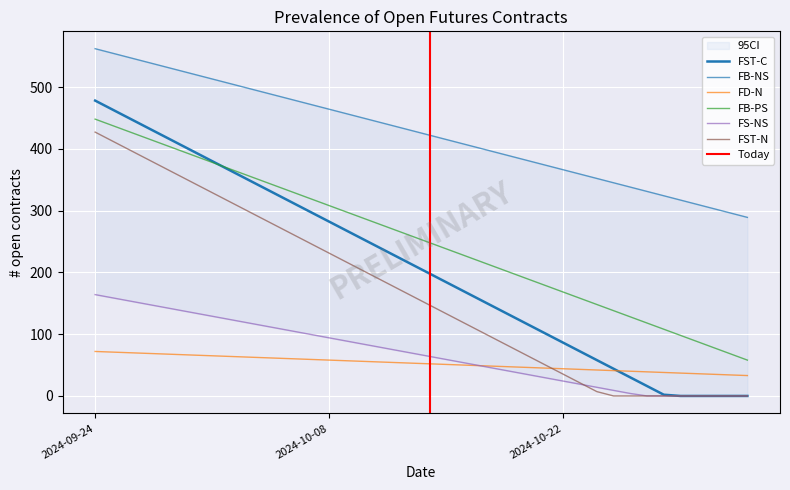

True or false: FST-N has more than 1 points higher than both neighbors.

False